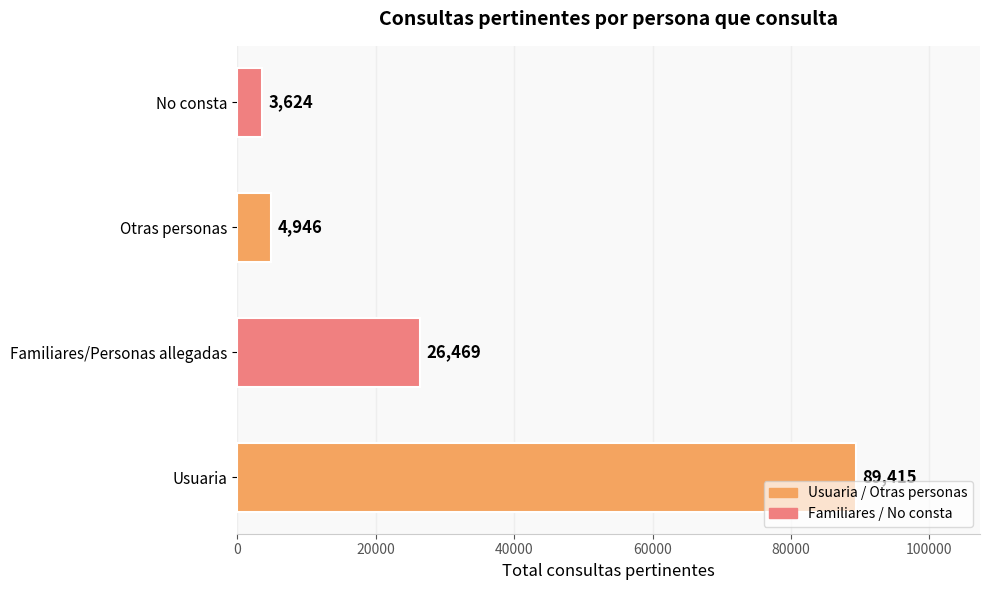

Between Usuaria and No consta, which is larger?

Usuaria